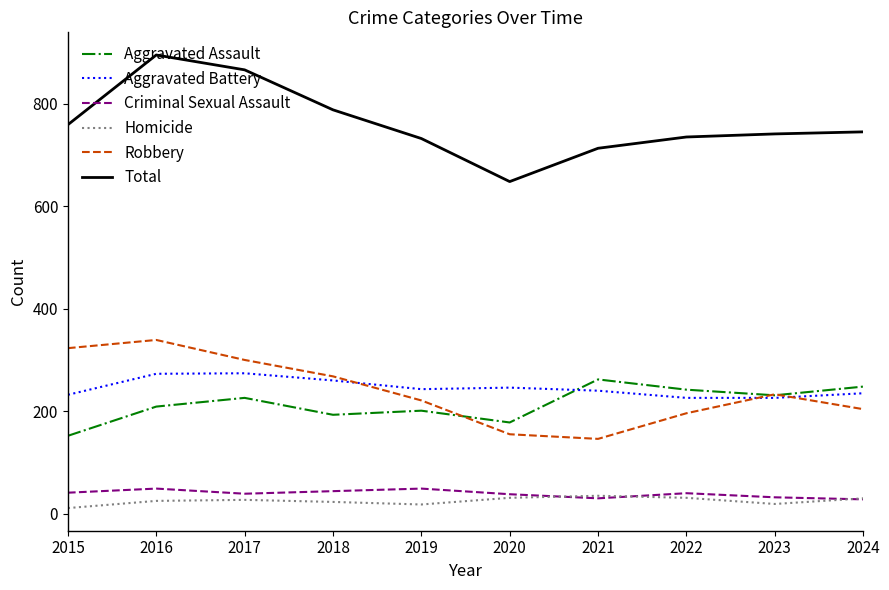

What is the difference between the maximum and minimum values in the Total series?

247